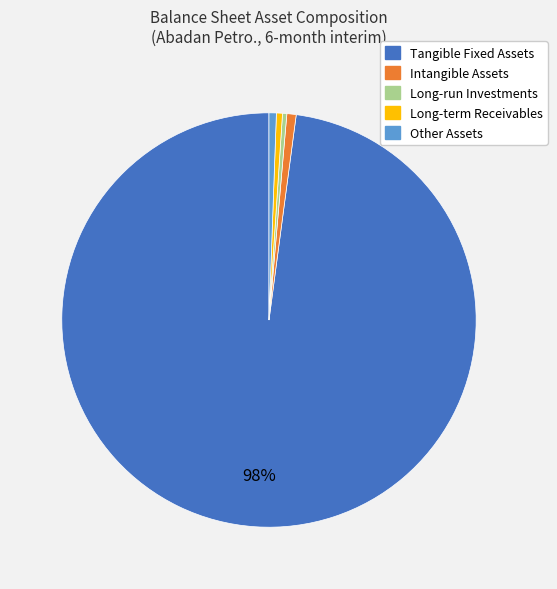

Combined, do Long-term Receivables and Tangible Fixed Assets account for over 50%?

Yes